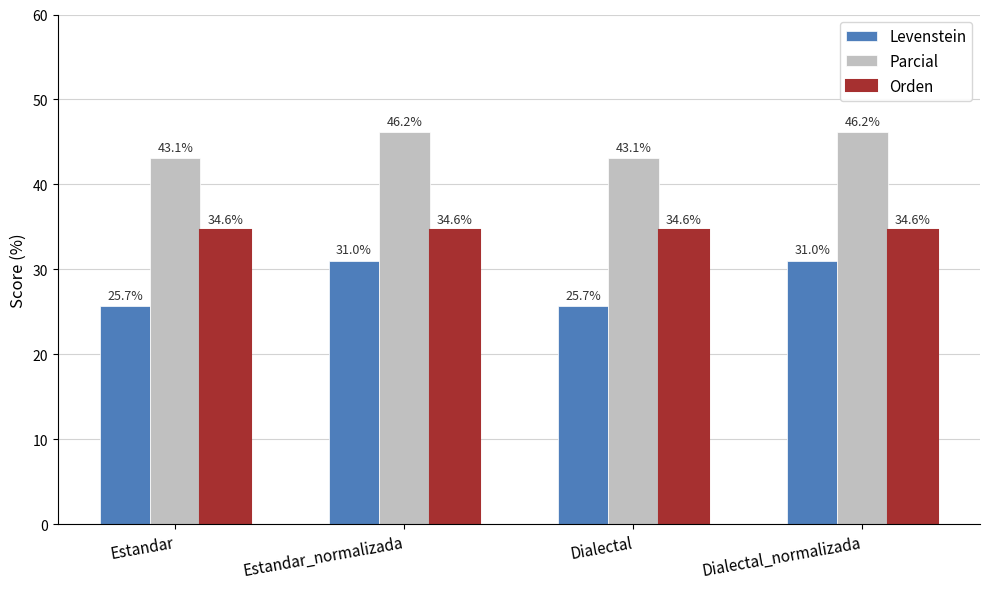

How many bars are there in total?

12